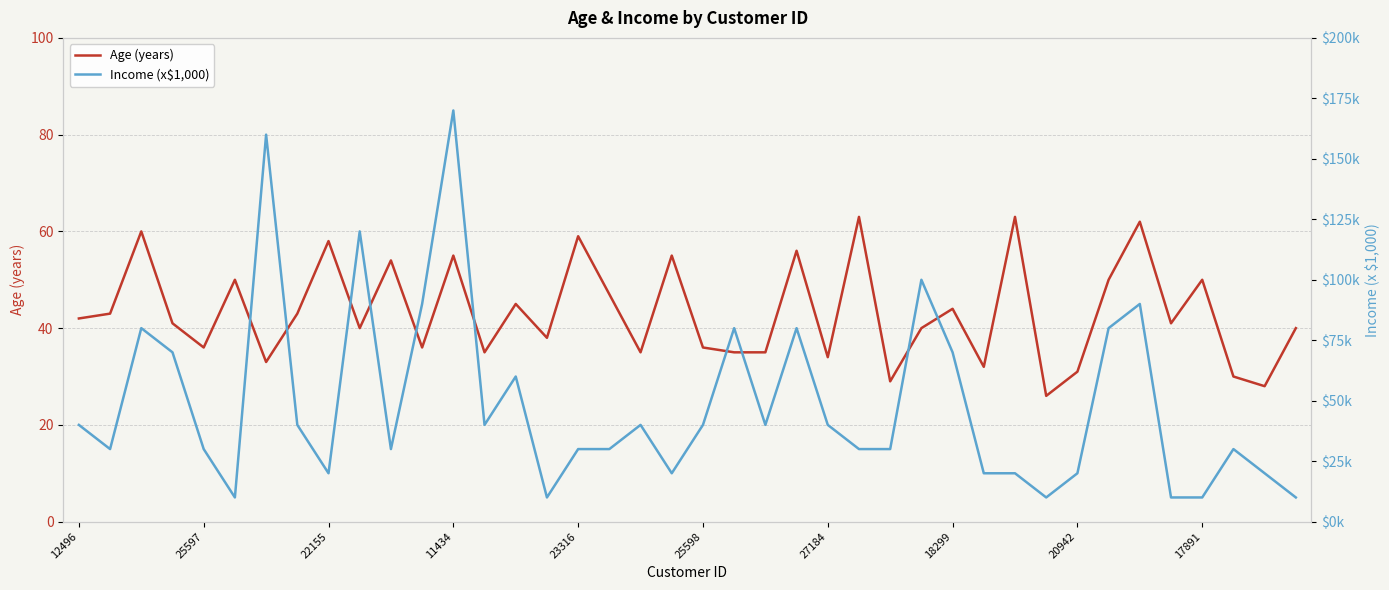

Reading left to right, list all the values displayed in this chart.

Age (years): 42	43	60	41	36	50	33	43	58	40	54	36	55	35	45	38	59	47	35	55	36	35	35	56	34	63	29	40	44	32	63	26	31	50	62	41	50	30	28	40
Income (x$1,000): 40	30	80	70	30	10	160	40	20	120	30	90	170	40	60	10	30	30	40	20	40	80	40	80	40	30	30	100	70	20	20	10	20	80	90	10	10	30	20	10